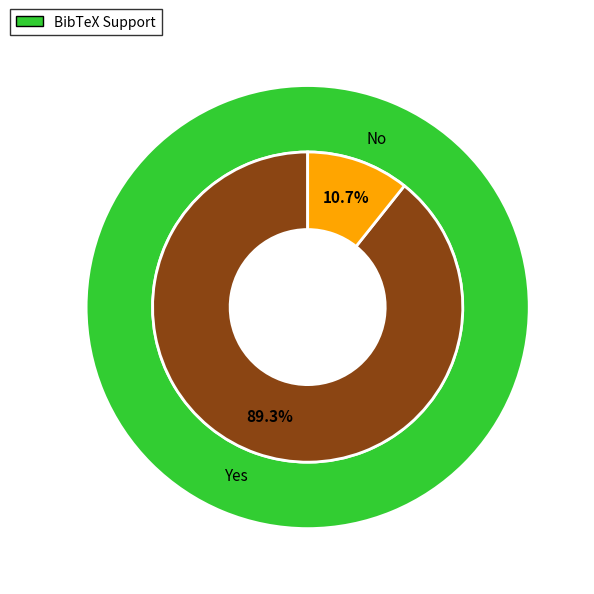

Rank the categories by value from lowest to highest.

No, Yes